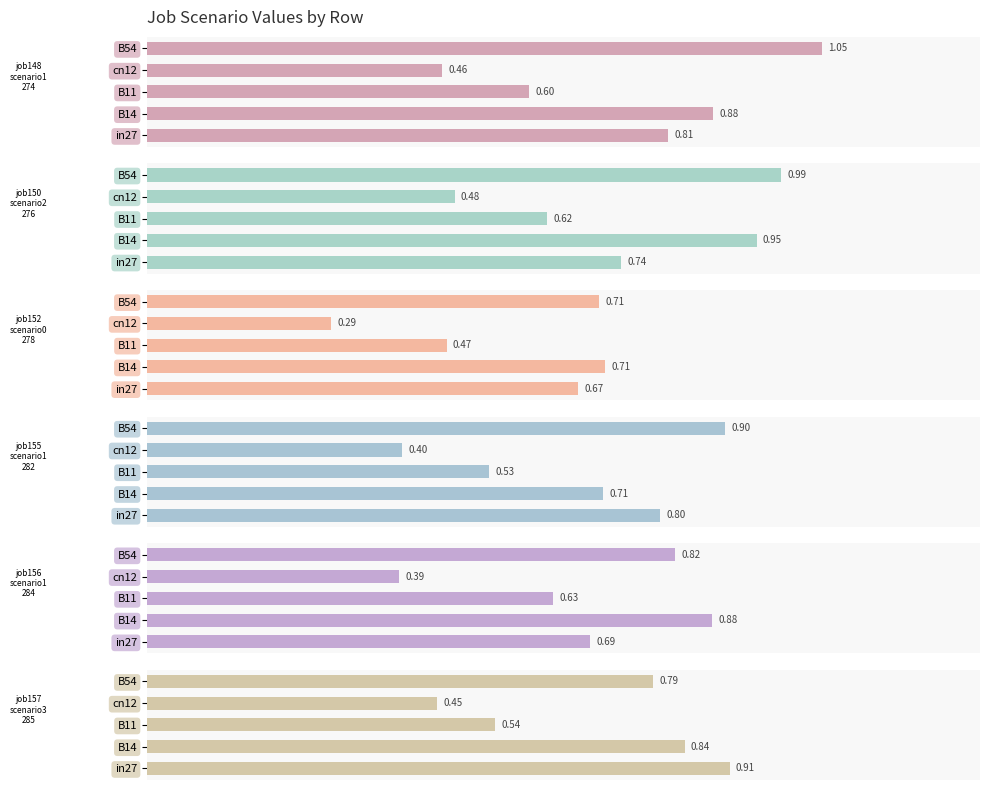

The job156_scenario1_284 series shows 0.6 at B11. True or false?

True